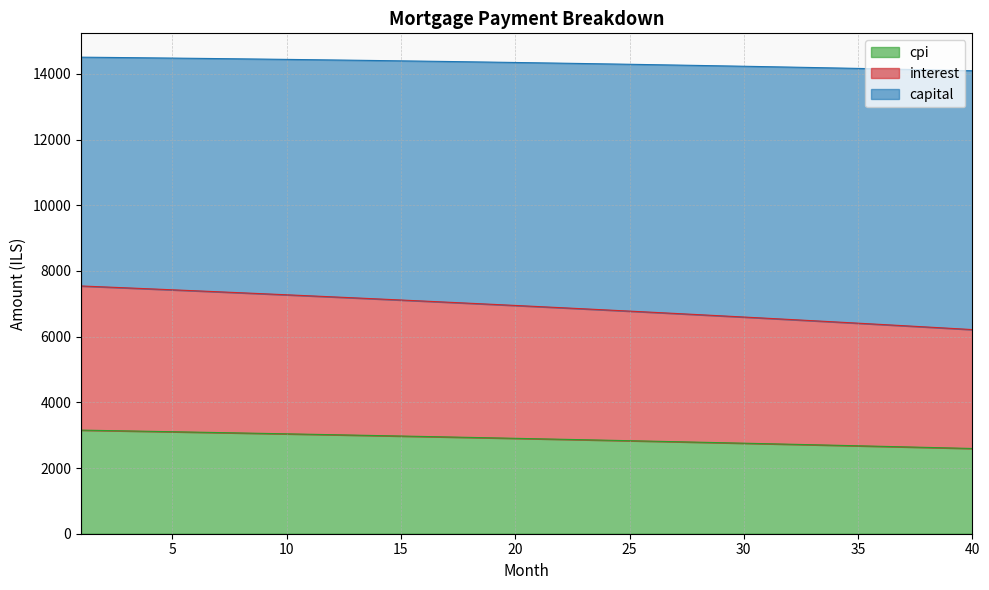

At how many categories does at least one series exceed 4166?

40